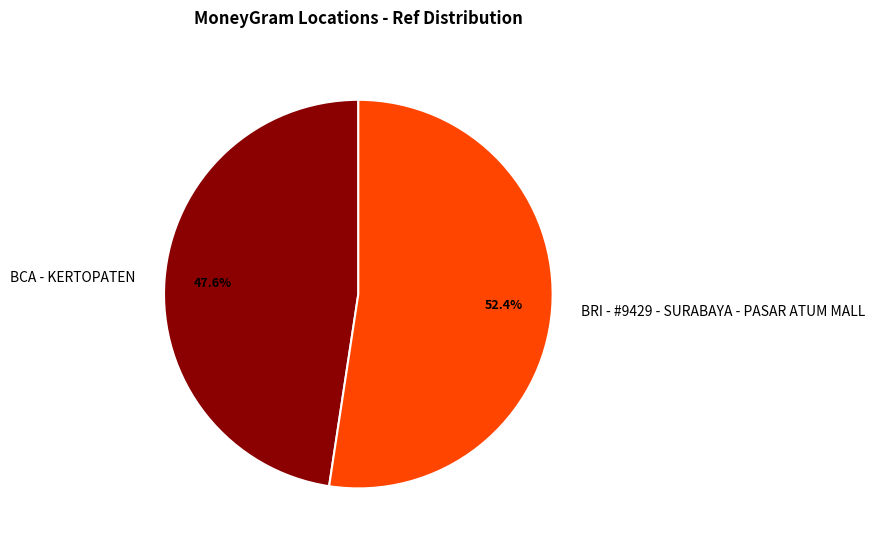

Do BCA - KERTOPATEN and BRI - #9429 - SURABAYA - PASAR ATUM MALL together represent more than half of the pie?

Yes